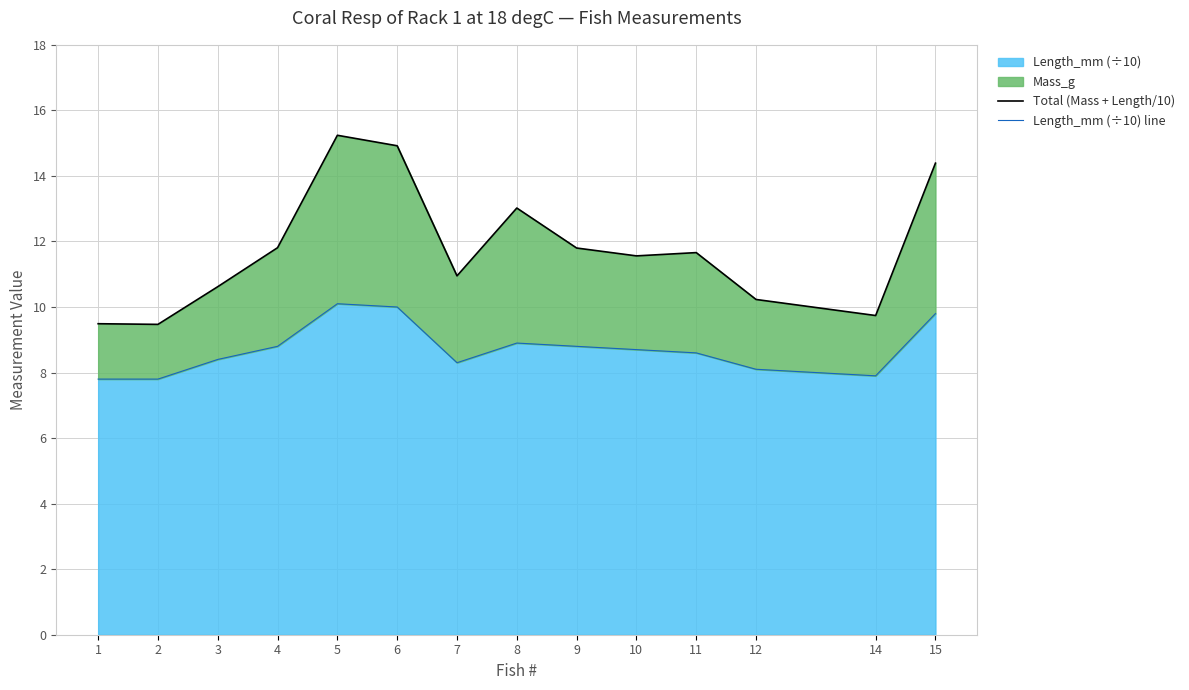

The Length_mm (÷10) series shows 8.7 at 10. True or false?

True